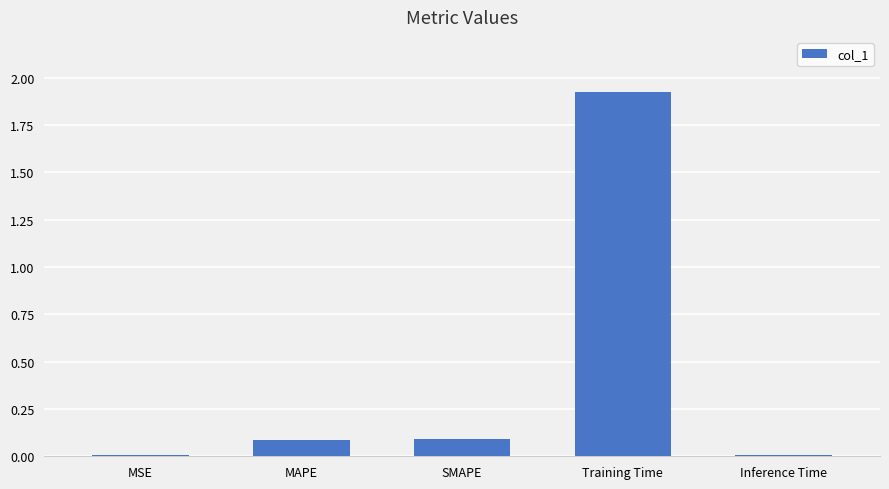

Is it true that the value at Inference Time is 0.0?

True